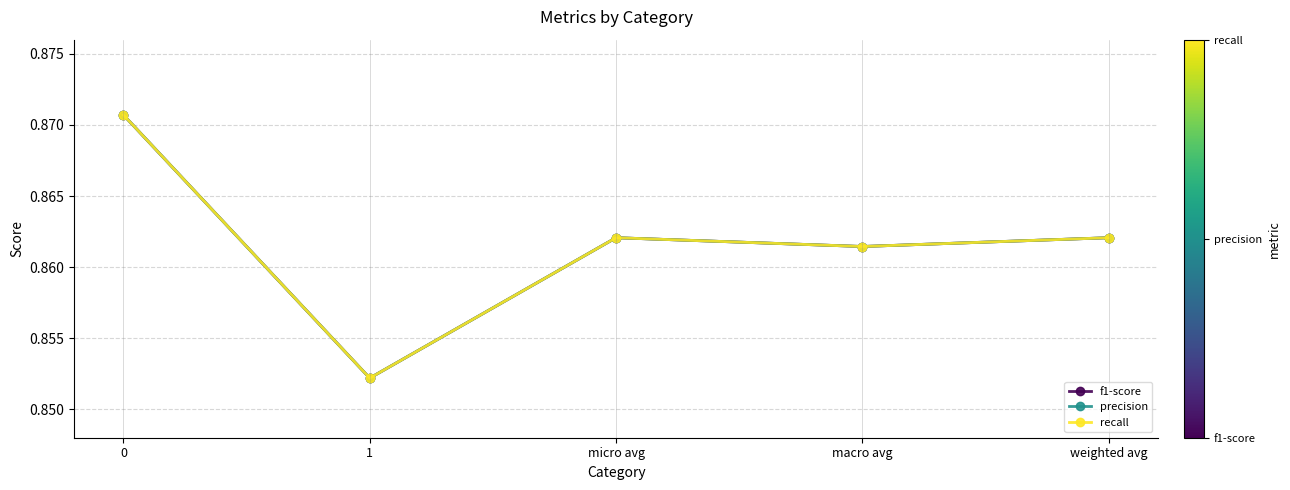

Which series has the largest range (max minus min)?

f1-score